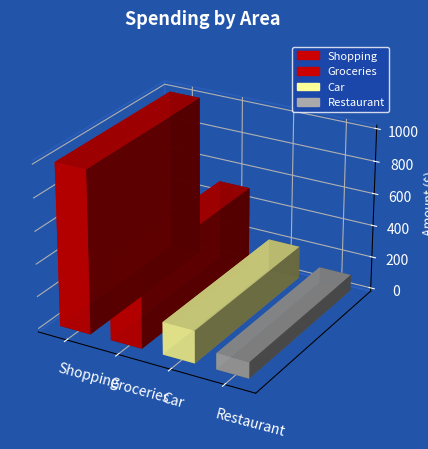

What is the greatest value displayed?

1000